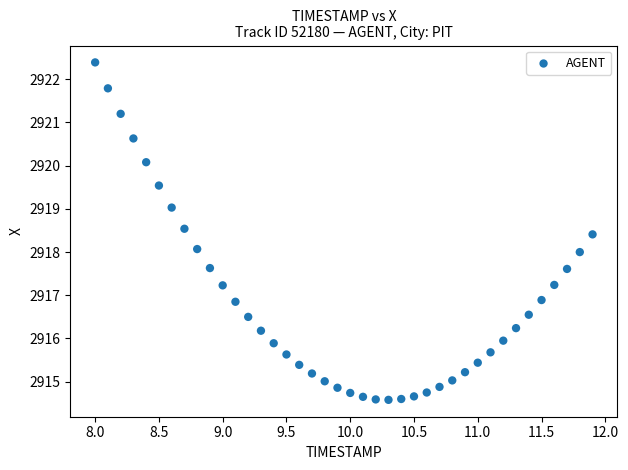

What is the range of X values (max minus min)?

3.9